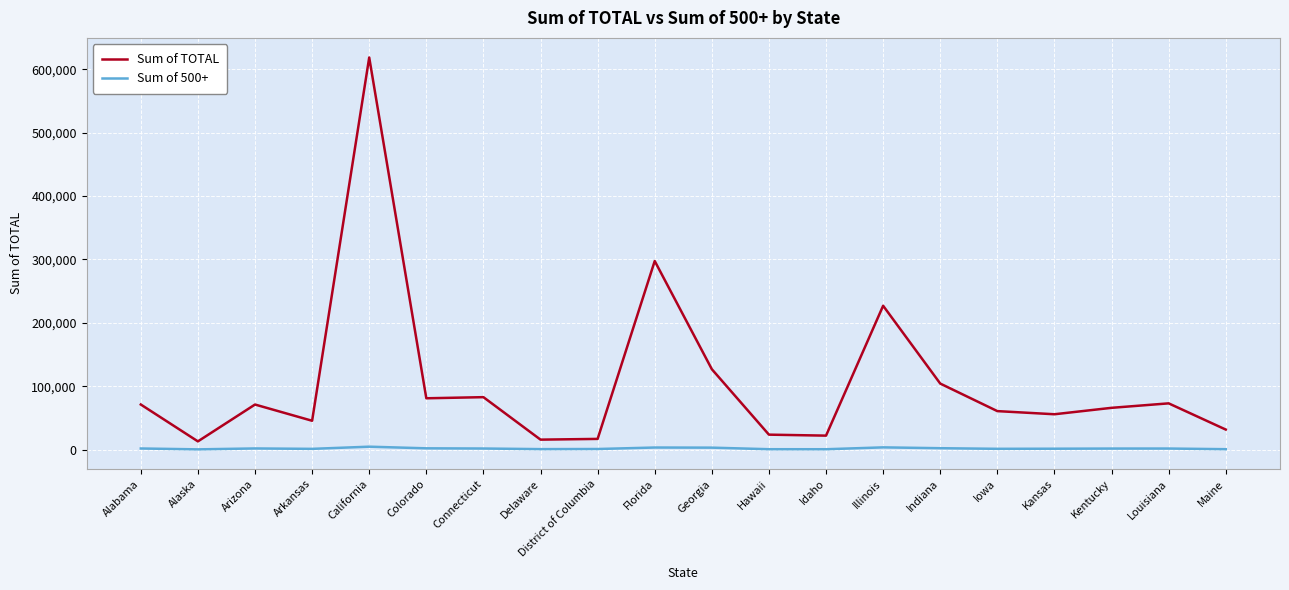

Where is the first local minimum for Sum of TOTAL?

Alaska